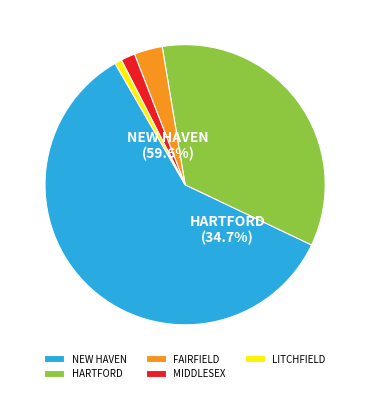

The NEW HAVEN slice represents 60% of the pie. True or false?

True